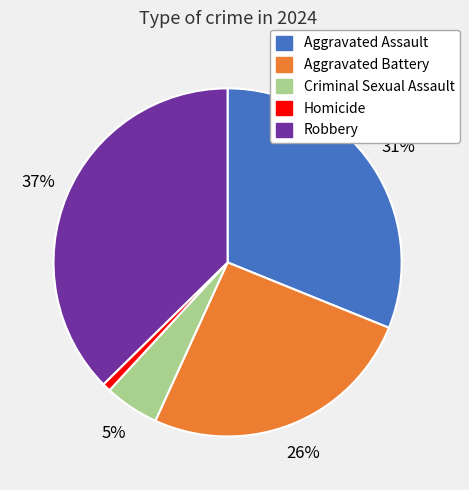

To the nearest percent, what is the difference between the Criminal Sexual Assault and Aggravated Assault slice percentages?

26%